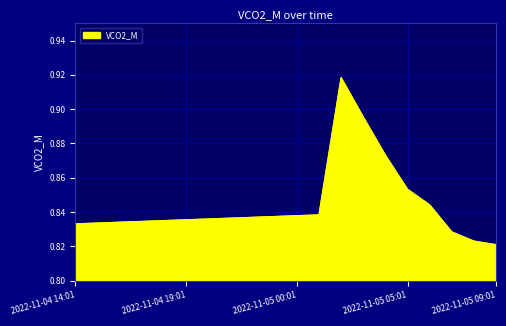

What is the greatest value displayed?

0.9